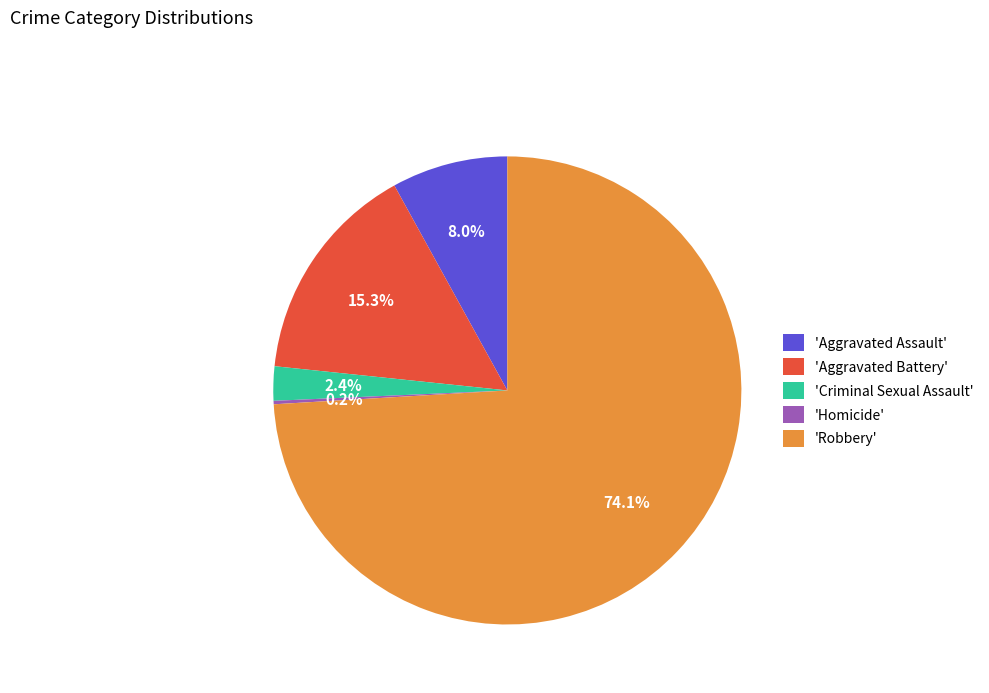

What is the total percentage of 'Aggravated Assault' and 'Robbery'?

82.1%